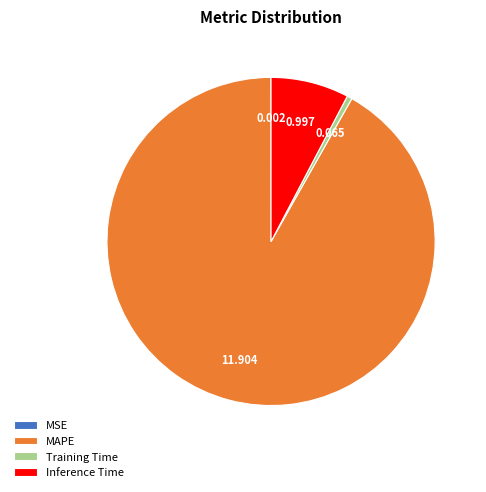

Which category accounts for the majority?

MAPE